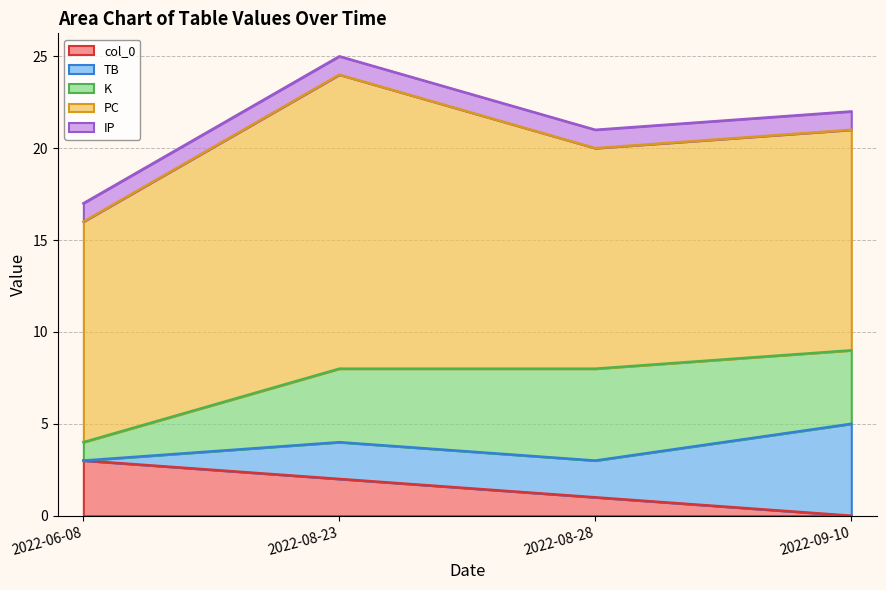

What is the sum of all K values?

14